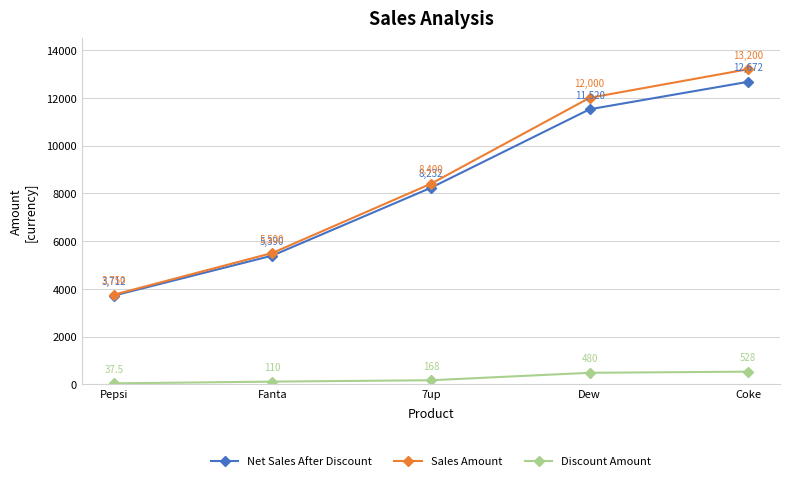

True or false: Sales Amount and Net Sales After Discount intersect in this chart.

False